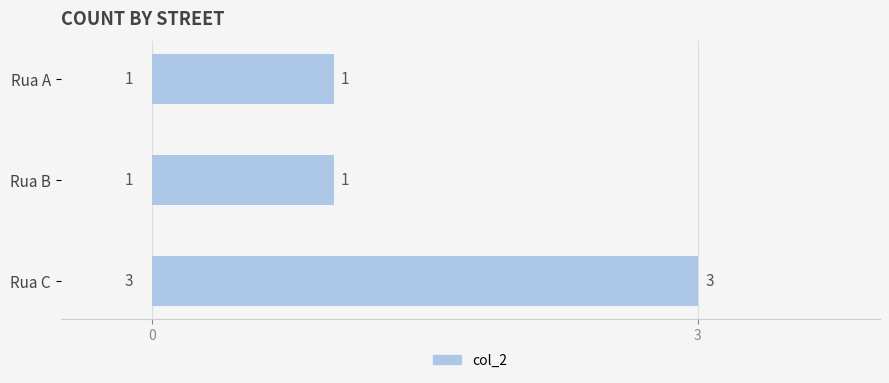

Reading top to bottom, what are all the values shown in this chart?

Rua A=1	Rua B=1	Rua C=3